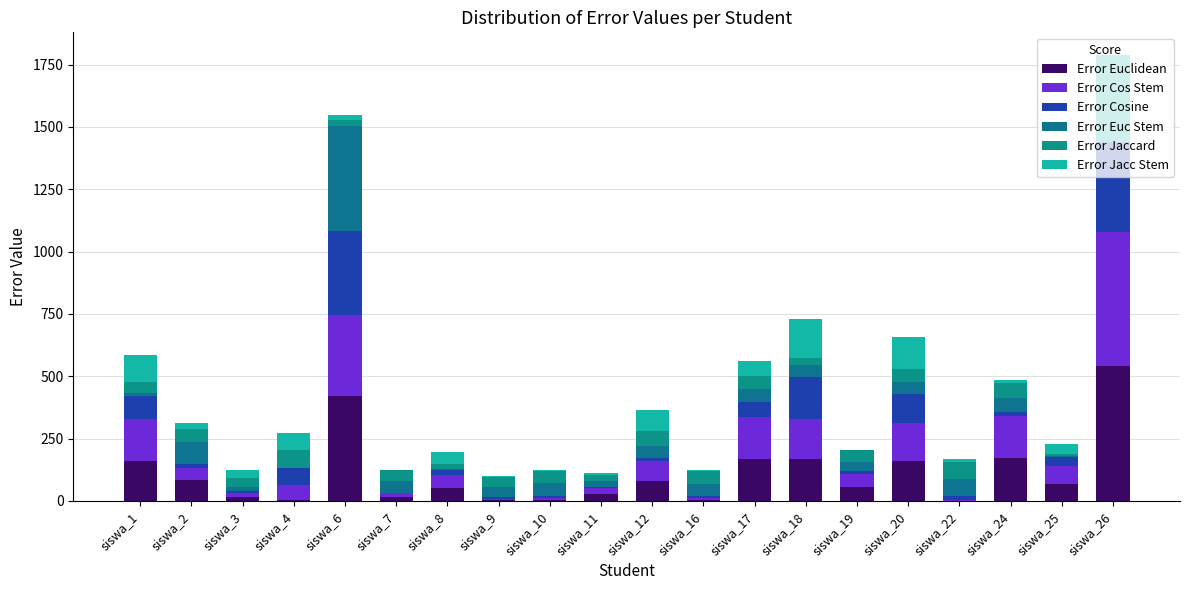

How many categories are shown in the chart?

20